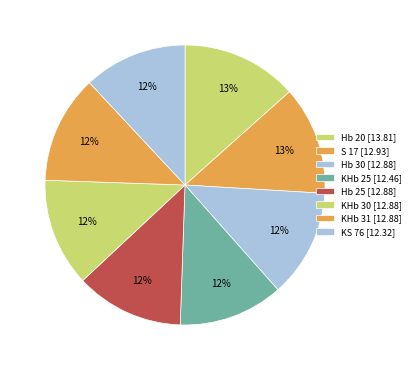

To the nearest percent, what is the combined percentage of KHb 25 and KS 76?

24%